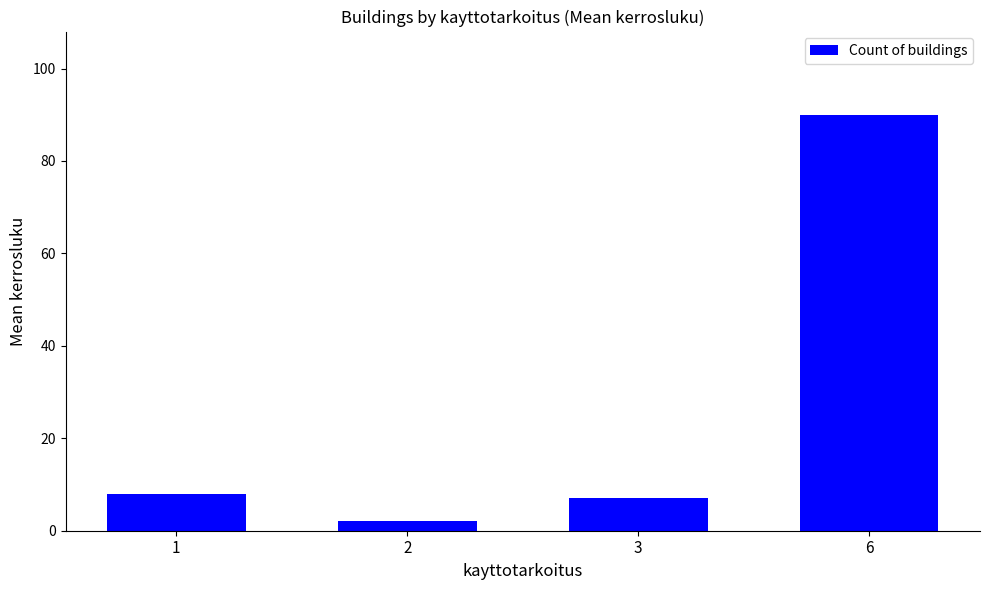

What is the value of the 1st bar from the left?

8